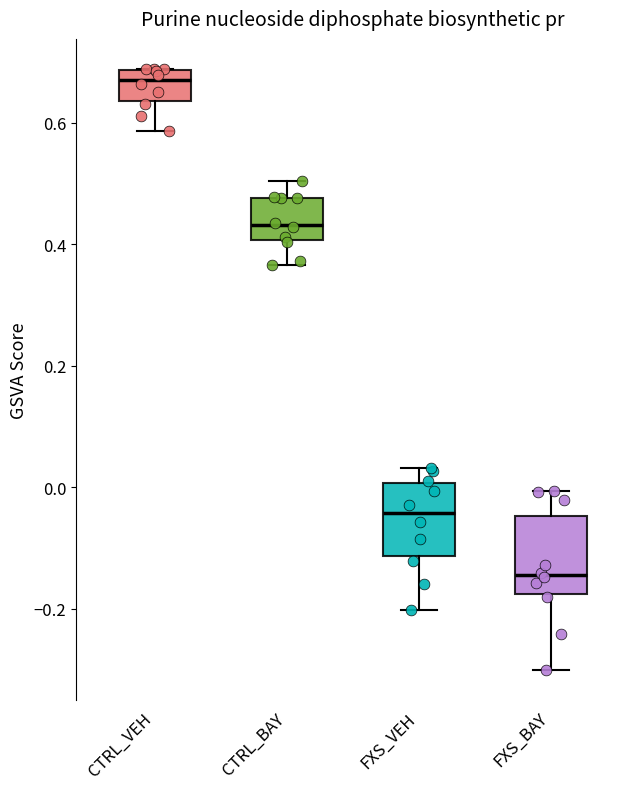

Which box has the highest median line?

CTRL_VEH